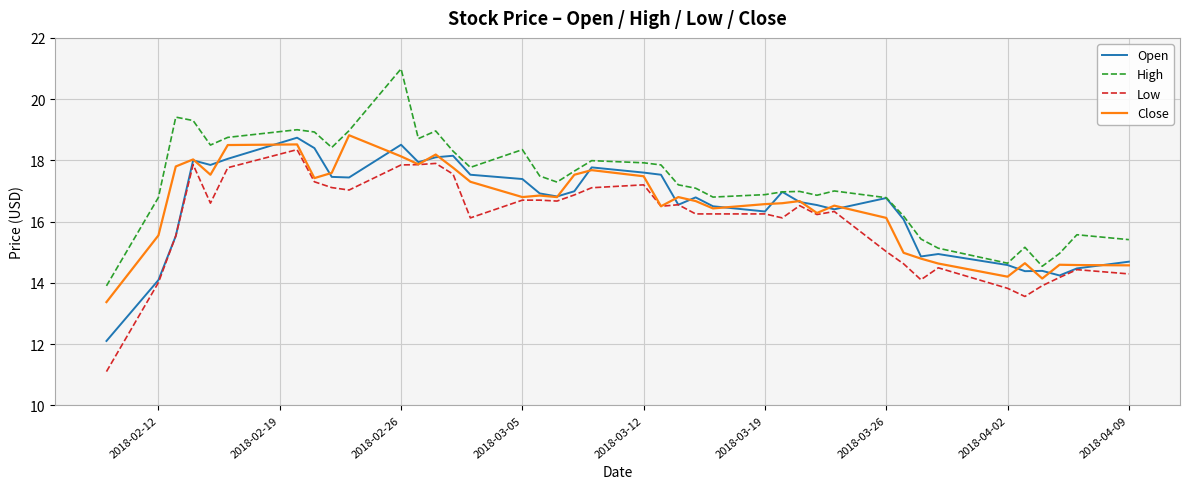

Which series has the largest total across all categories?

High